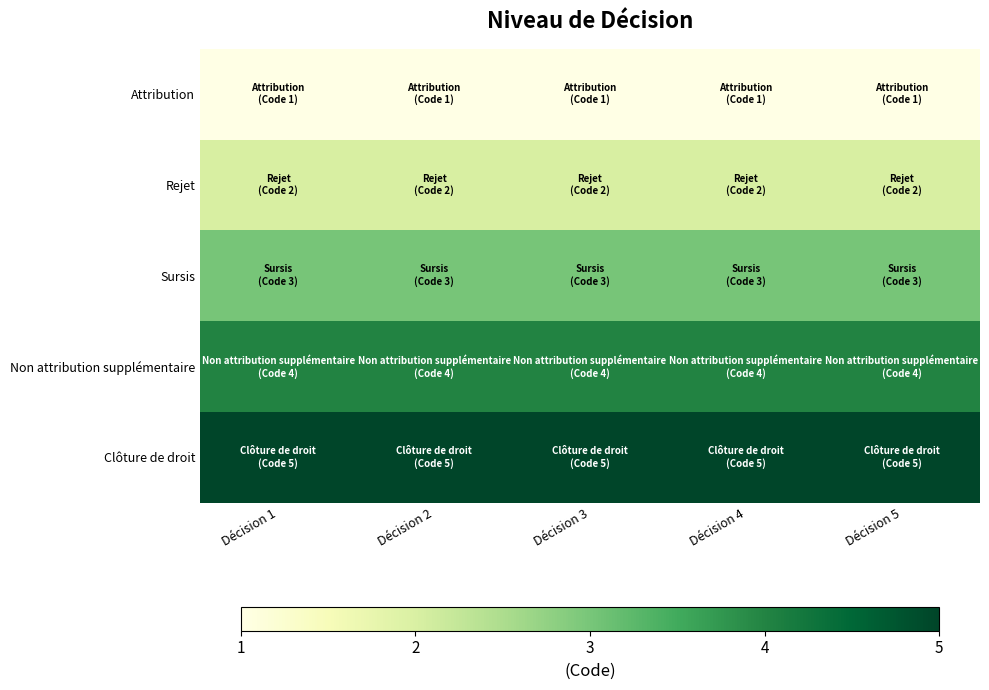

At how many categories does at least one series exceed 2?

5